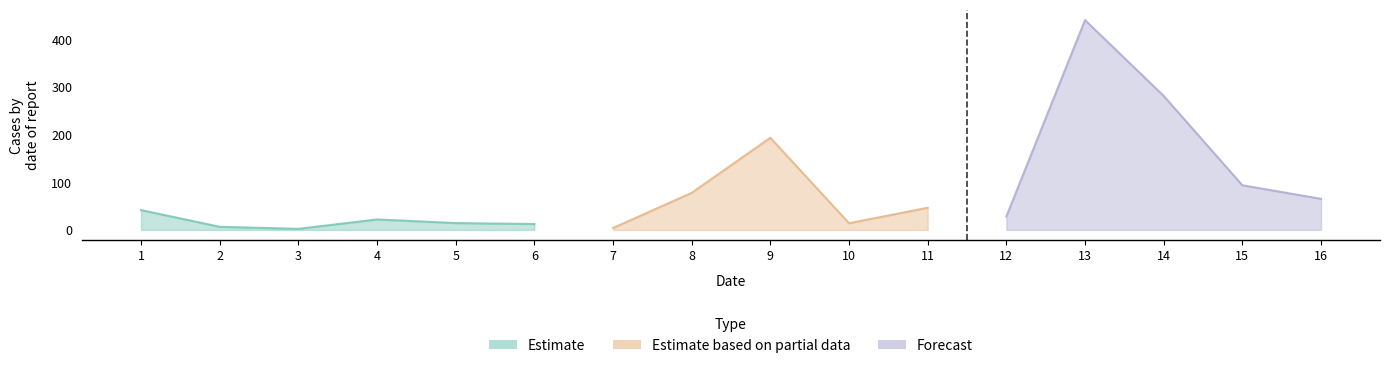

How many values exceed 41?

8